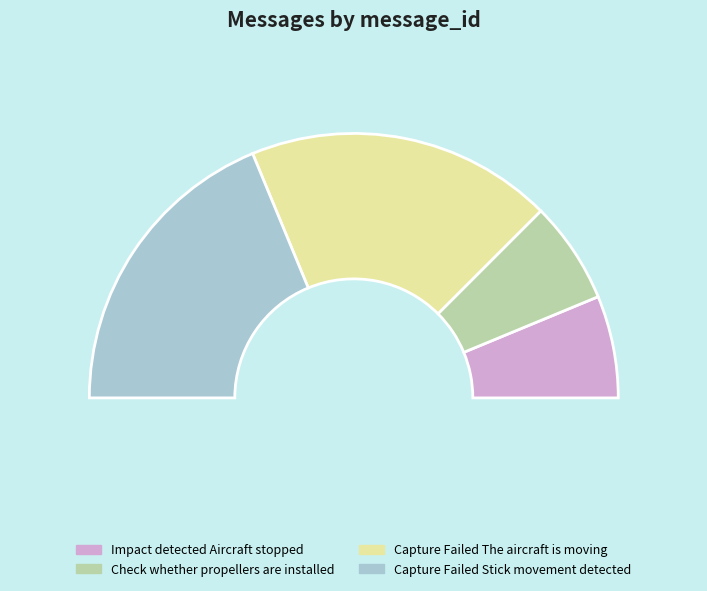

Approximately how many times larger is the value at Impact detected Aircraft stopped compared to Check whether propellers are installed?

1.0